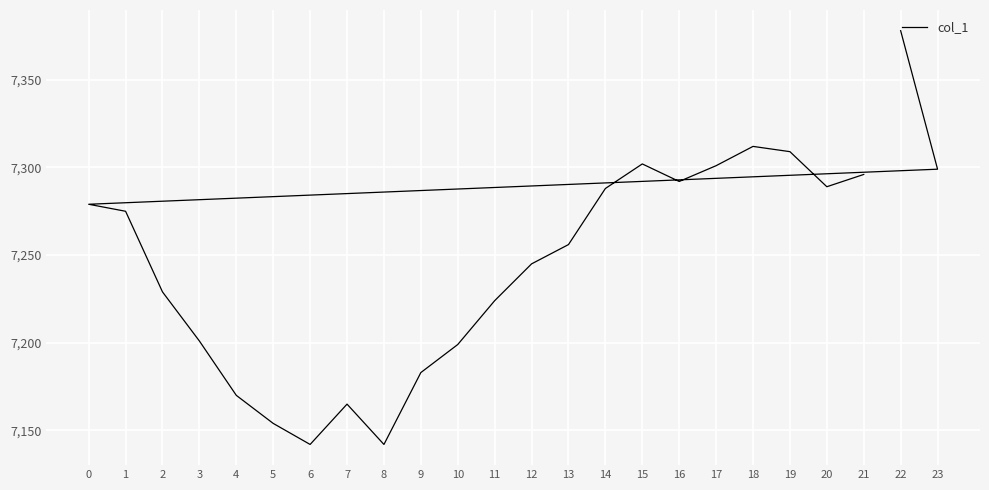

How many interior local valleys (lower than both neighbors) does the data have?

4